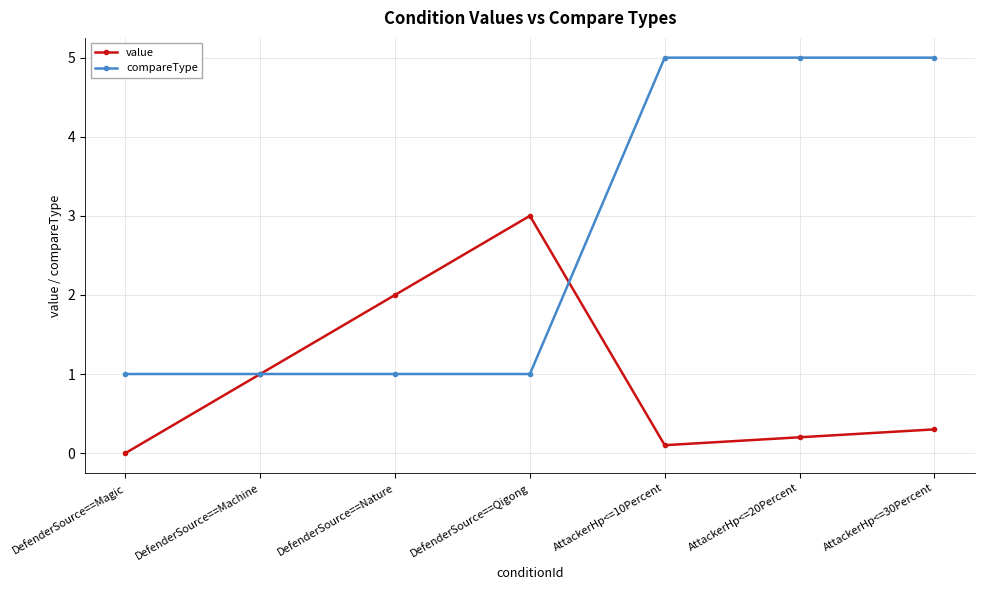

What is the value of the compareType point at the 2nd from the left?

1.0